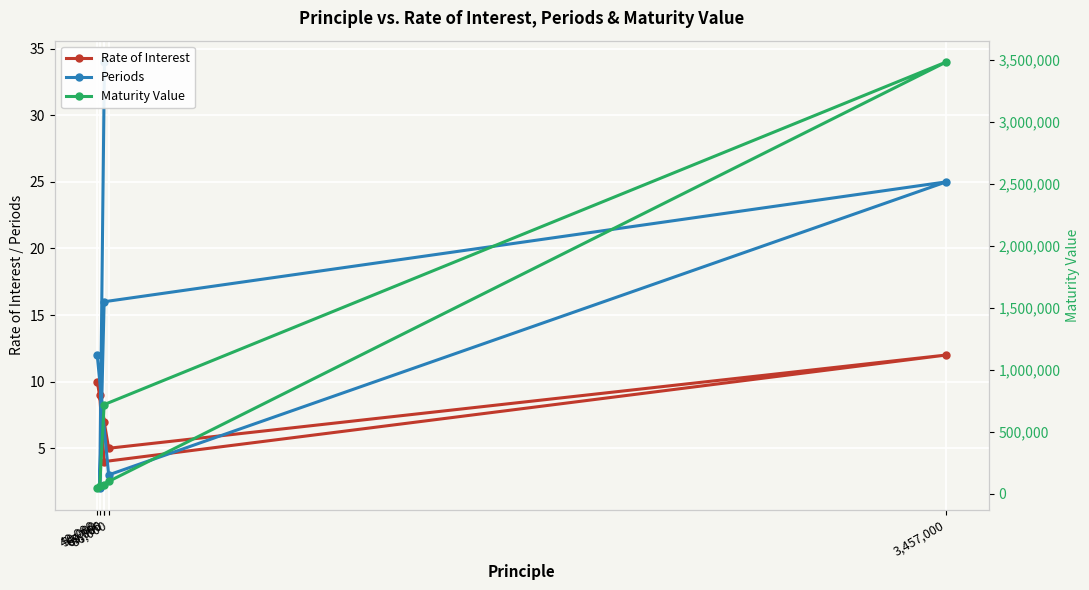

After their last crossing, which series has the higher values: Periods or Rate of Interest?

Periods